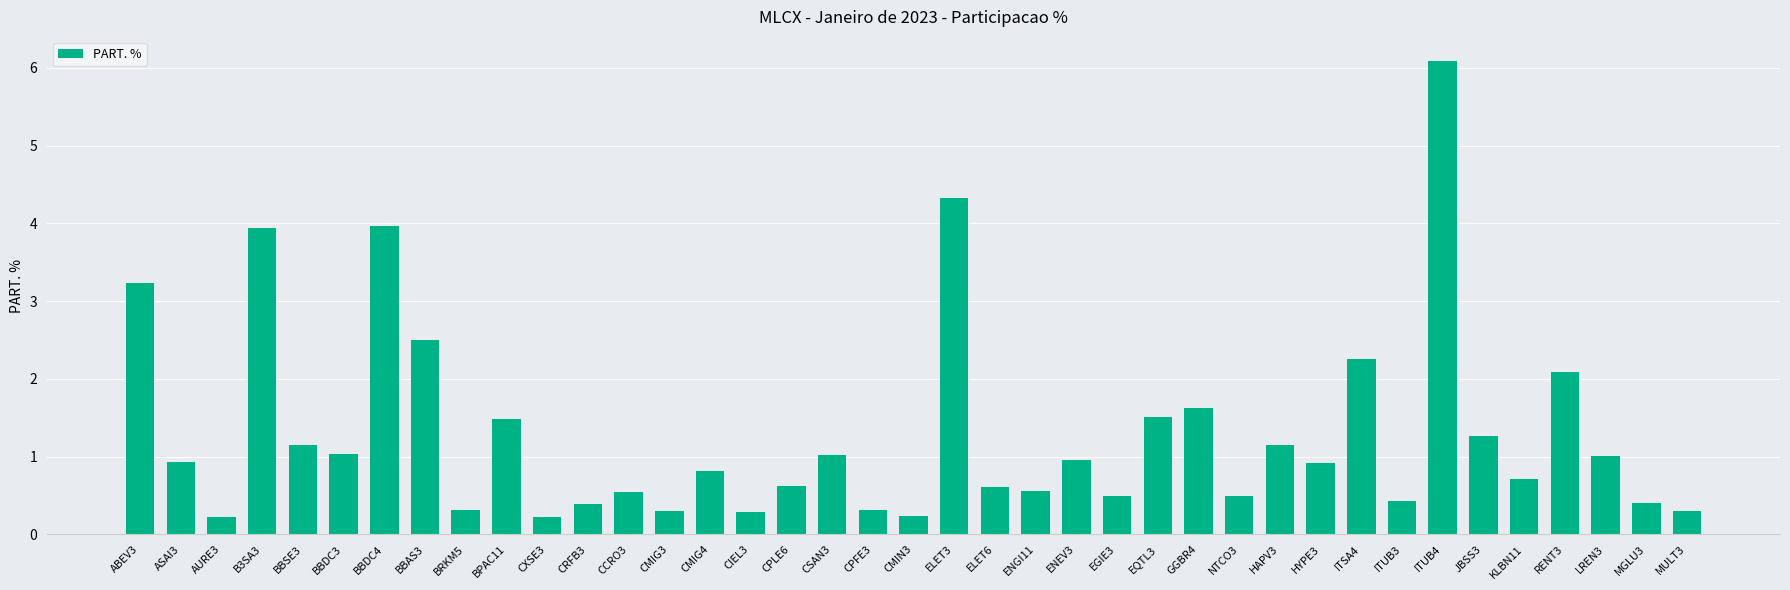

At which category does the chart reach its peak across all series?

ITUB4